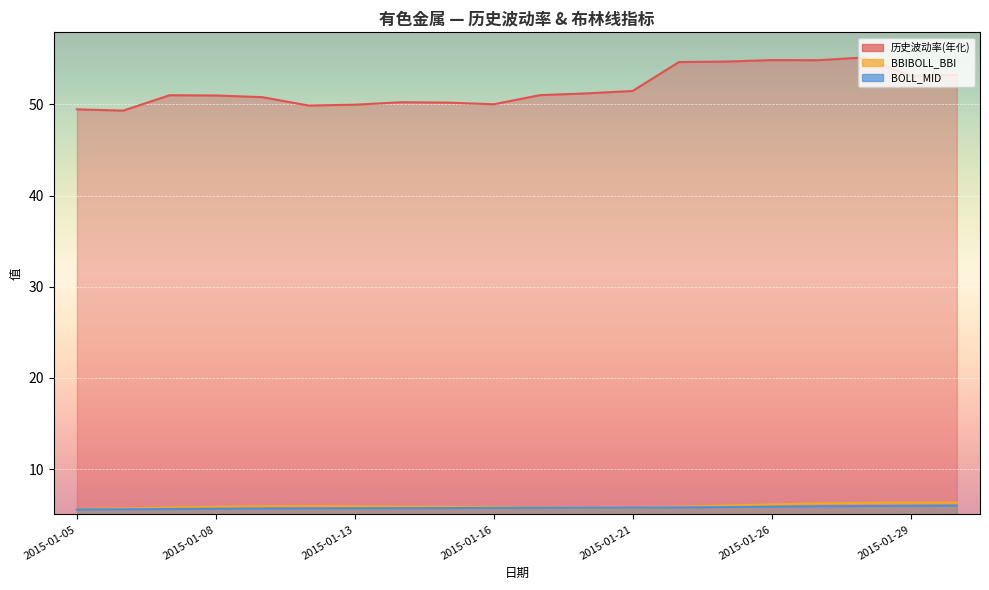

Reading left to right, what are all the values shown in this chart?

历史波动率(年化): 49.5	49.3	51.0	51.0	50.8	49.9	50.0	50.2	50.2	50.0	51.0	51.2	51.5	54.6	54.7	54.9	54.9	55.1	53.1	53.2
BBIBOLL_BBI: 5.6	5.7	5.8	5.9	5.9	5.9	5.9	5.9	5.9	5.8	5.8	5.8	5.8	5.9	6.0	6.1	6.2	6.3	6.3	6.3
BOLL_MID: 5.6	5.6	5.6	5.7	5.7	5.7	5.7	5.7	5.7	5.8	5.8	5.8	5.8	5.8	5.8	5.9	5.9	6.0	6.0	6.0